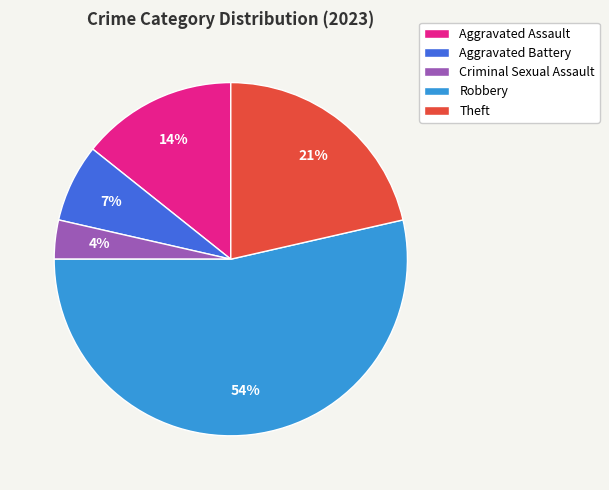

To the nearest percent, what portion does Theft represent?

21%